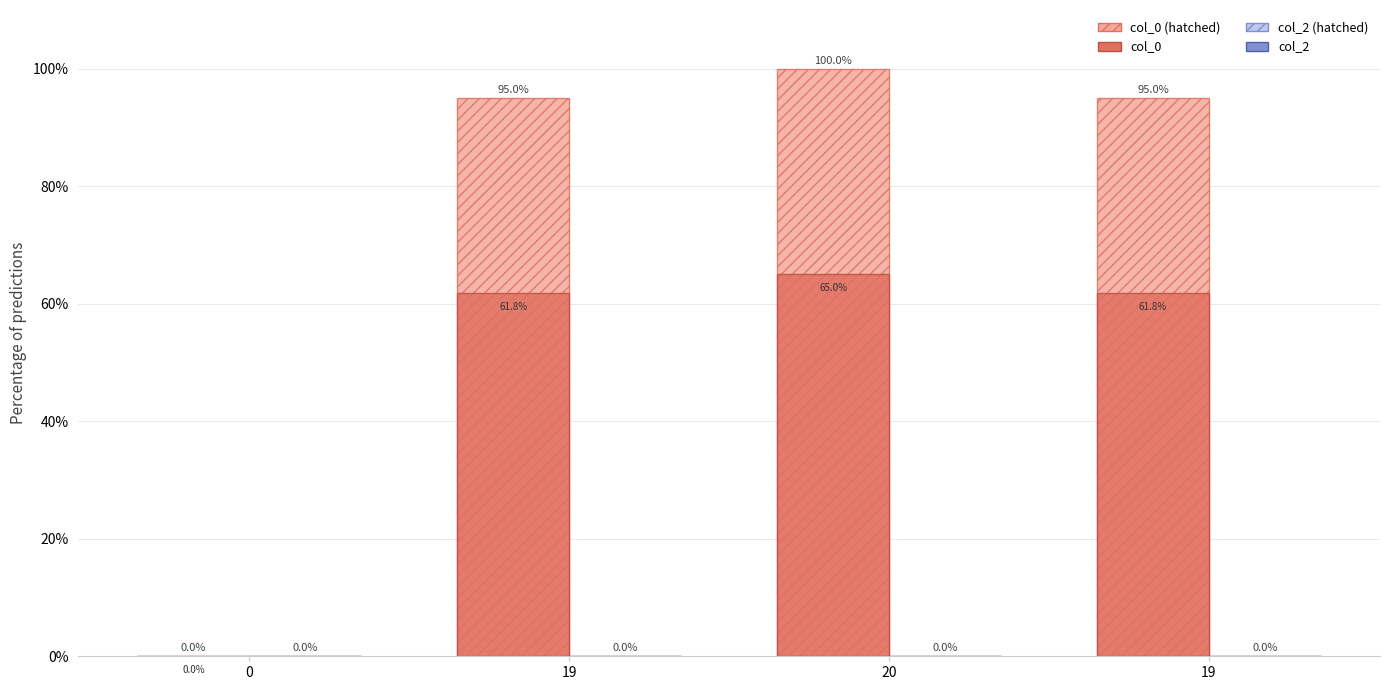

What are all the series names shown in the legend?

col_0 (hatched), col_0, col_2 (hatched), col_2